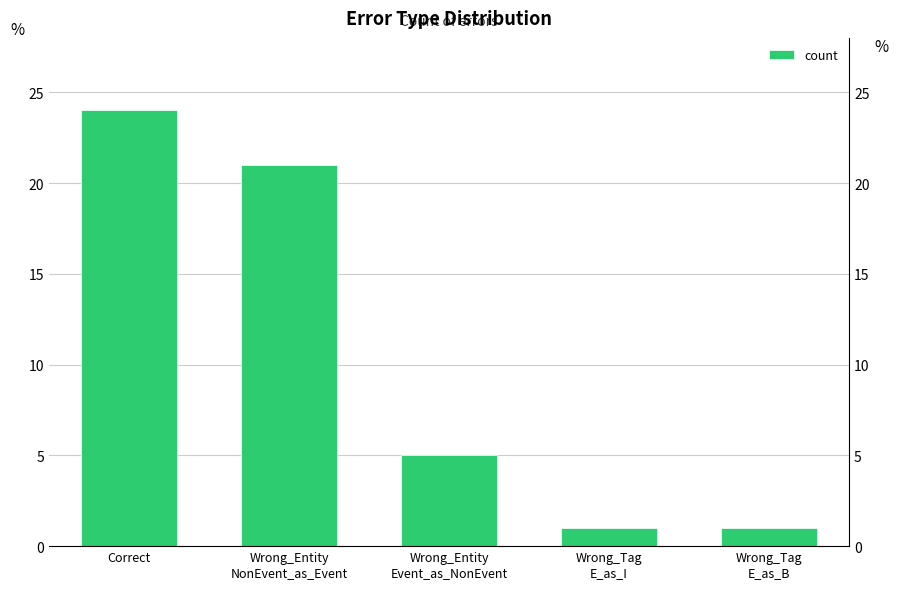

Rank the categories by value from highest to lowest.

Correct, Wrong_Entity
NonEvent_as_Event, Wrong_Entity
Event_as_NonEvent, Wrong_Tag
E_as_I, Wrong_Tag
E_as_B